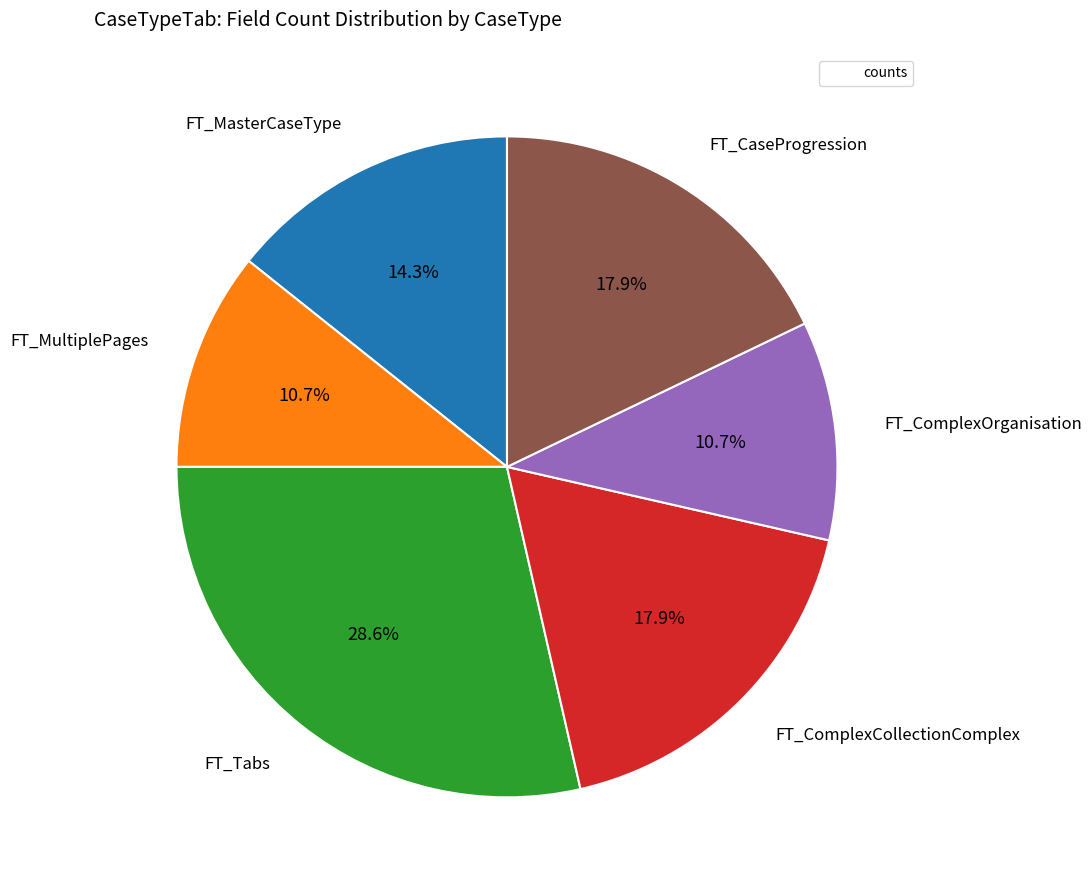

Is there a majority slice in this chart?

No